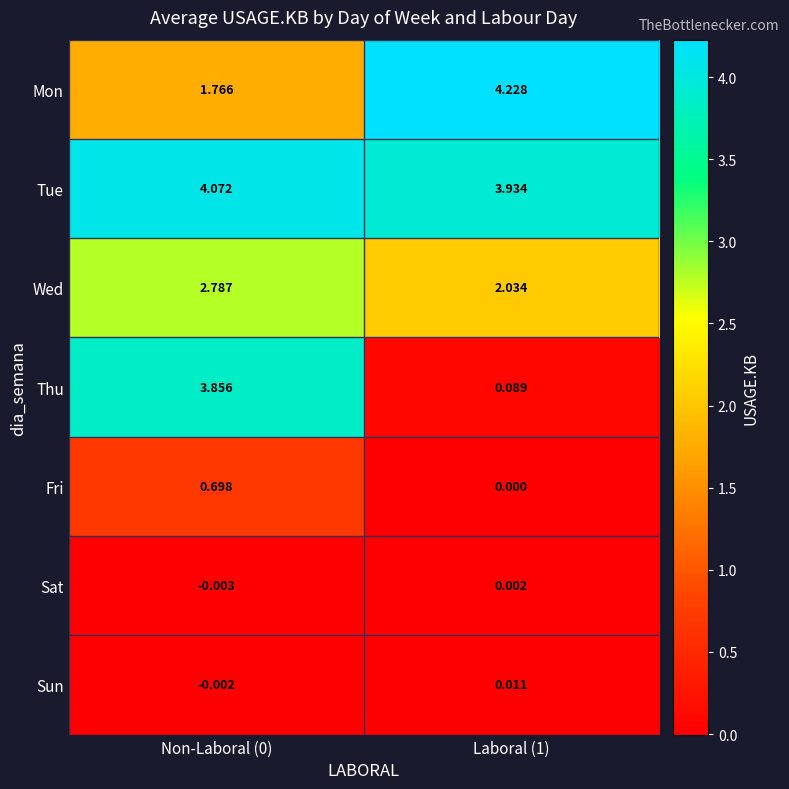

Between Non-Laboral (0) and Laboral (1), which series saw the biggest shift?

Thu